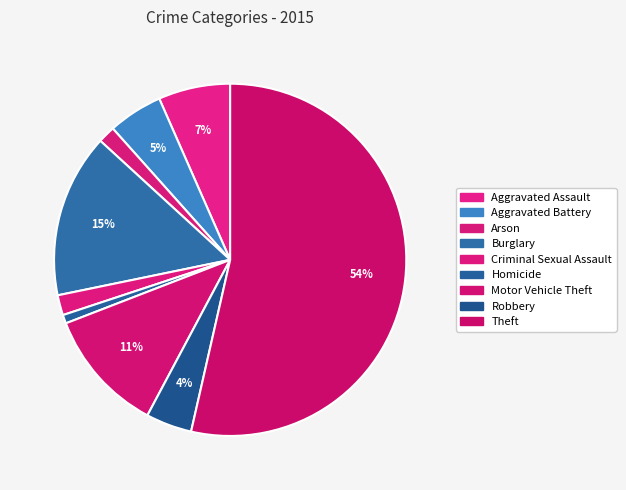

True or false: Burglary accounts for 4% of the total.

False